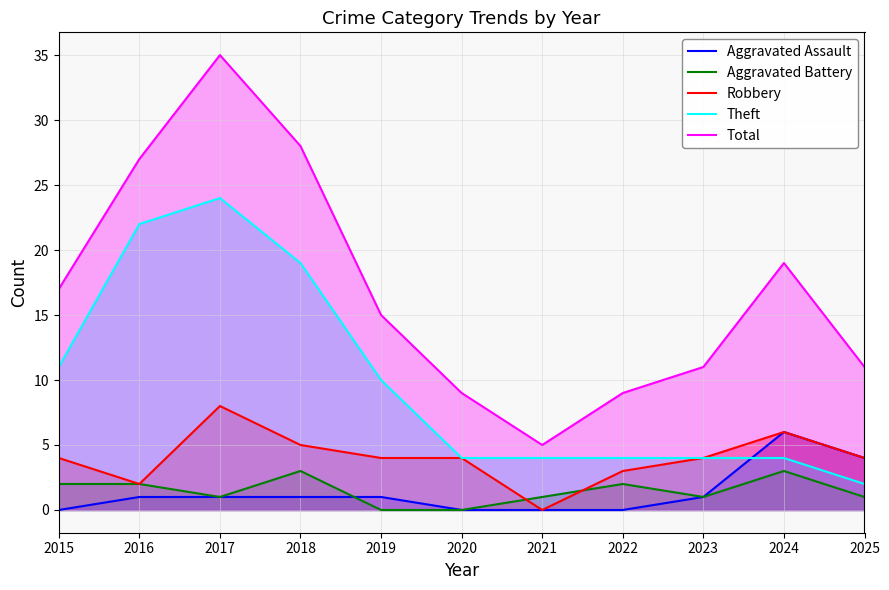

Reading right to left, extract all data points from this chart.

Aggravated Assault: 4	6	1	0	0	0	1	1	1	1	0
Aggravated Battery: 1	3	1	2	1	0	0	3	1	2	2
Robbery: 4	6	4	3	0	4	4	5	8	2	4
Theft: 2	4	4	4	4	4	10	19	24	22	11
Total: 11	19	11	9	5	9	15	28	35	27	17